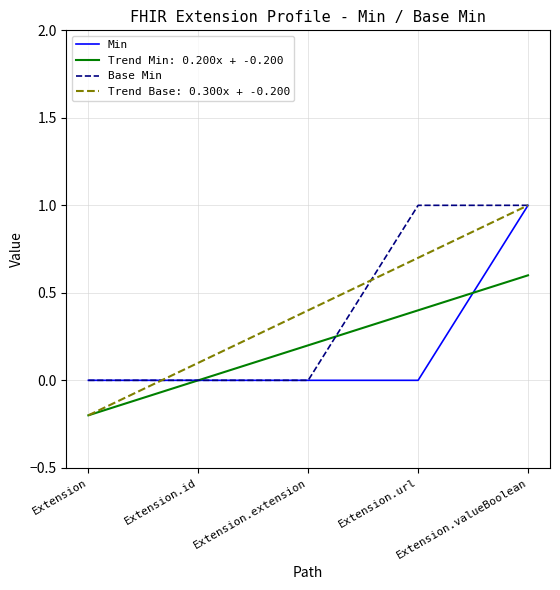

What position from the left is Extension.url?

4